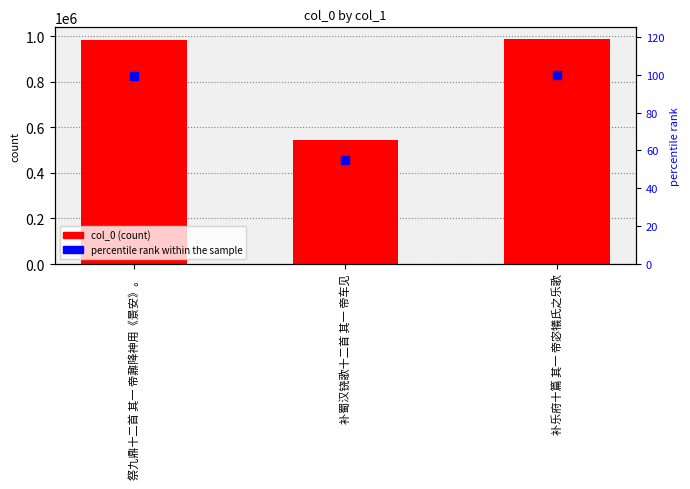

Which series has the widest spread of Y values?

col_0